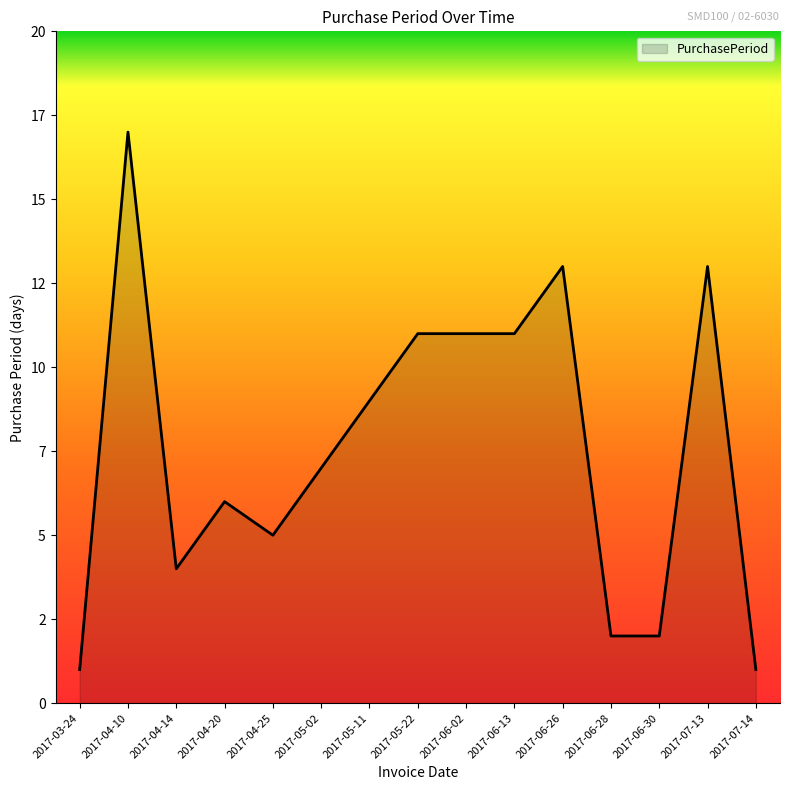

Does the chart have visible grid lines?

No